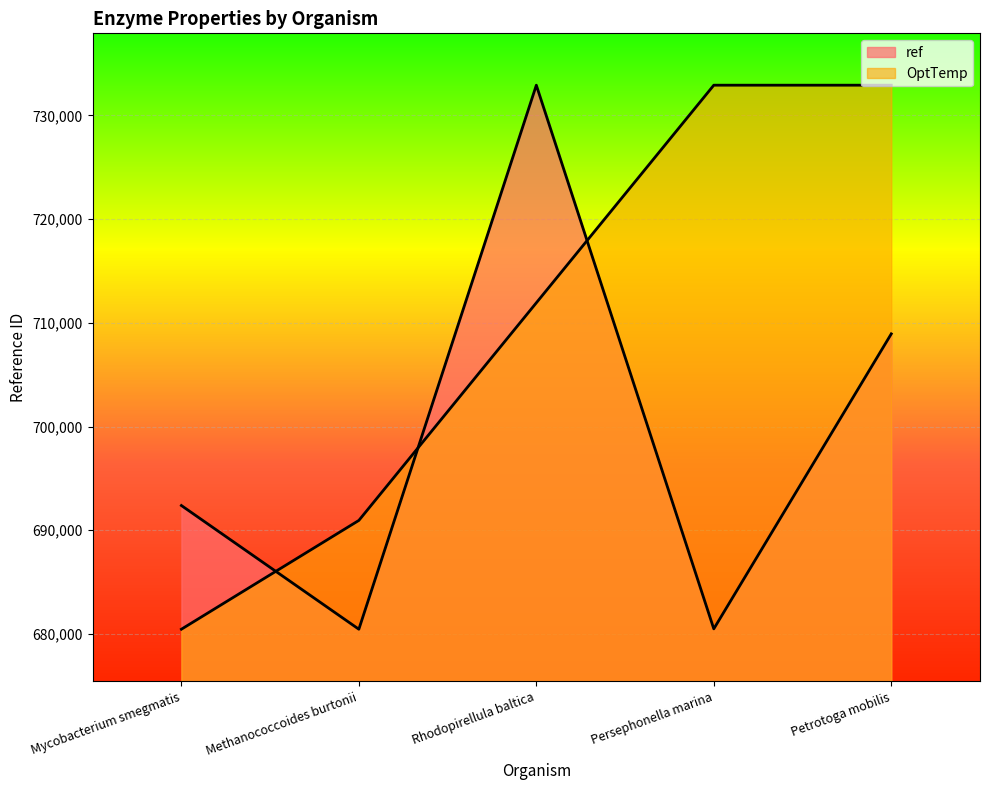

How many interior local peaks does the ref series have?

1